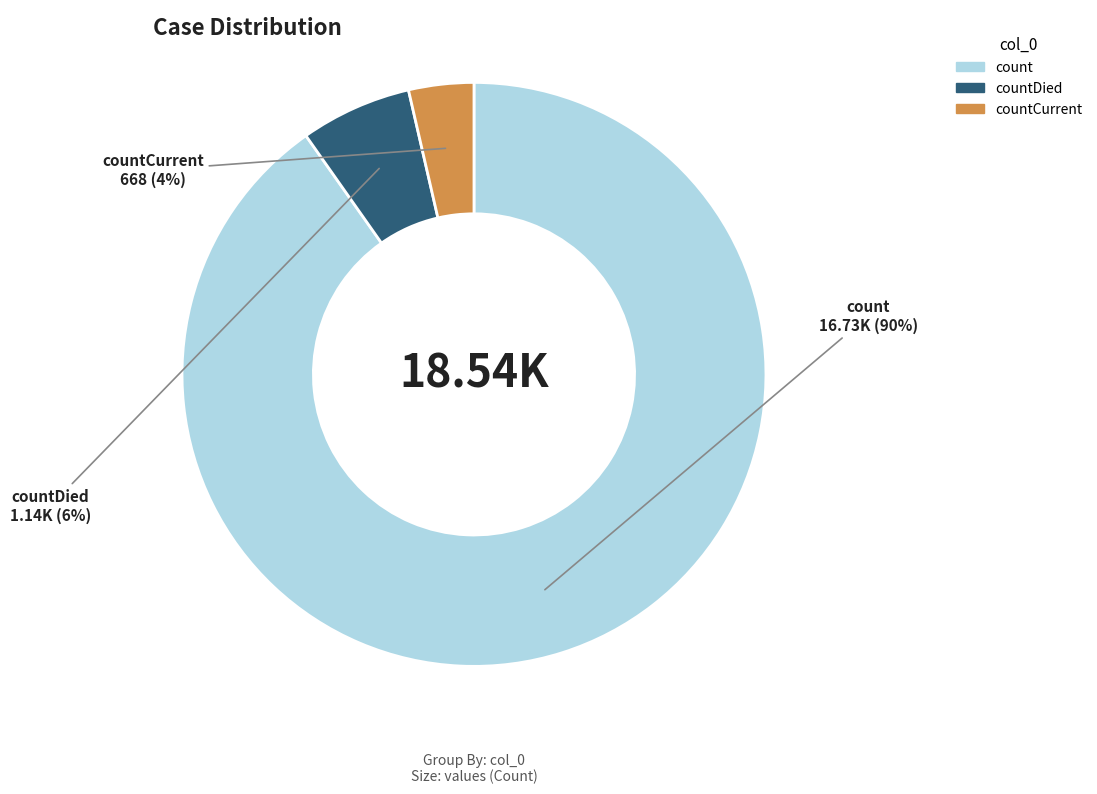

Is there any slice that represents more than half of the pie?

Yes